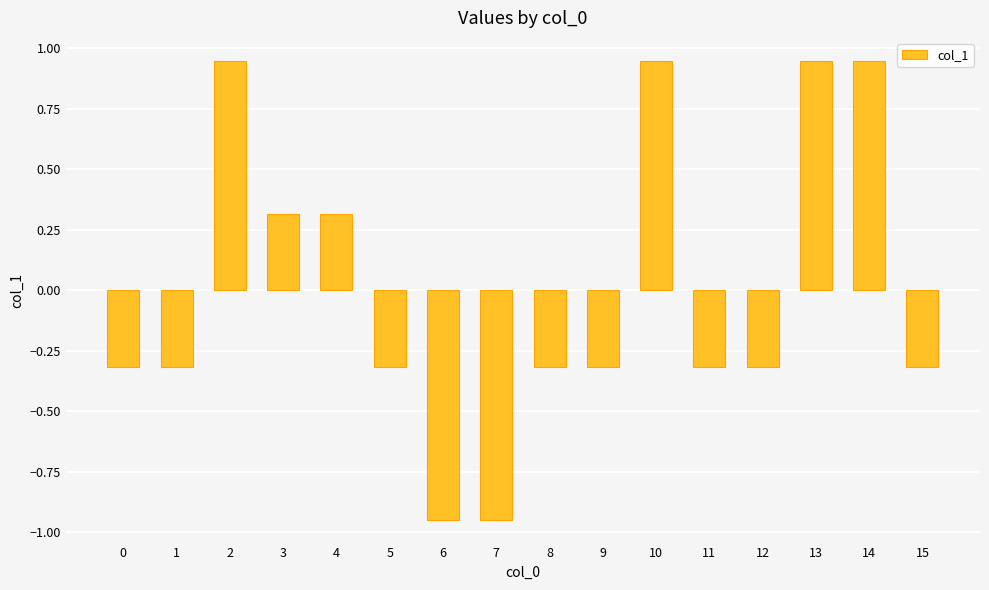

What is the change in value from 6 to 10?

+1.9